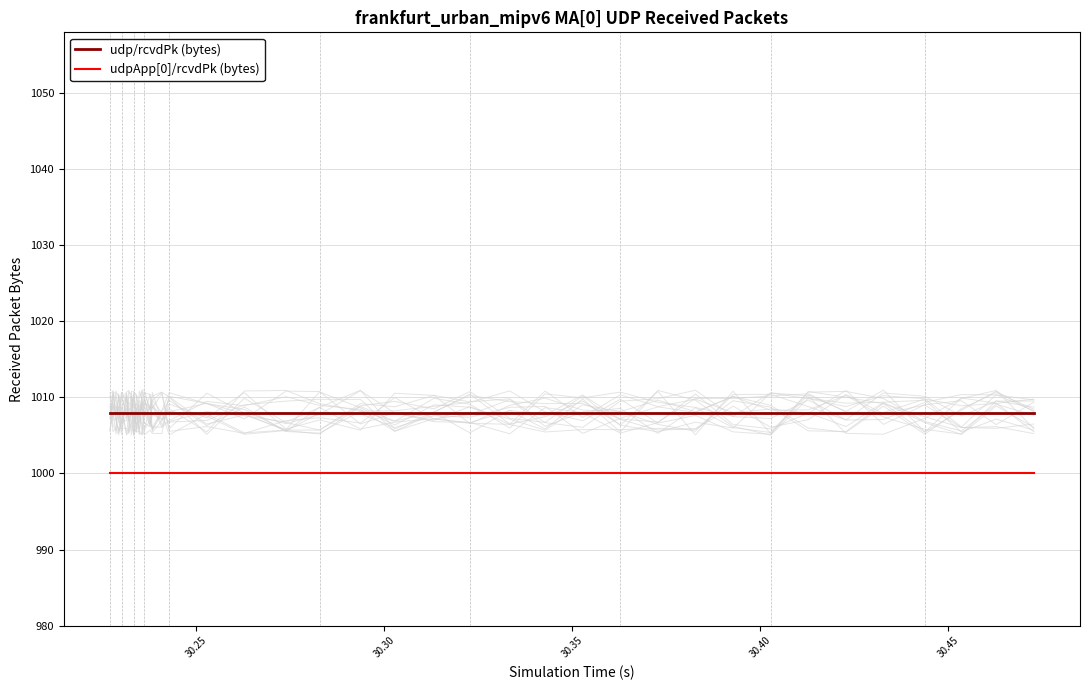

True or false: udpApp[0]/rcvdPk (bytes) and udp/rcvdPk (bytes) cross at least once.

False